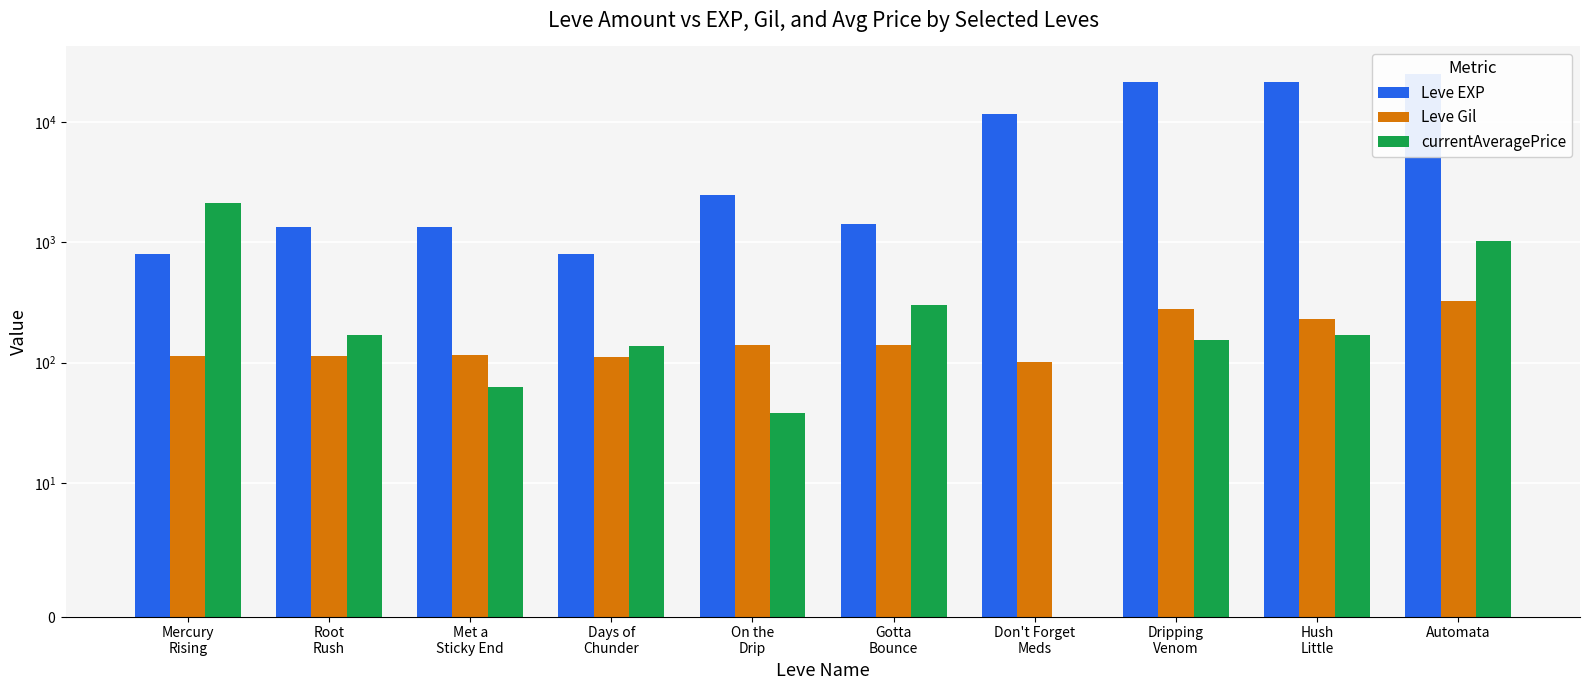

True or false: Leve Gil has a value of 212.7 at Gotta
Bounce.

False